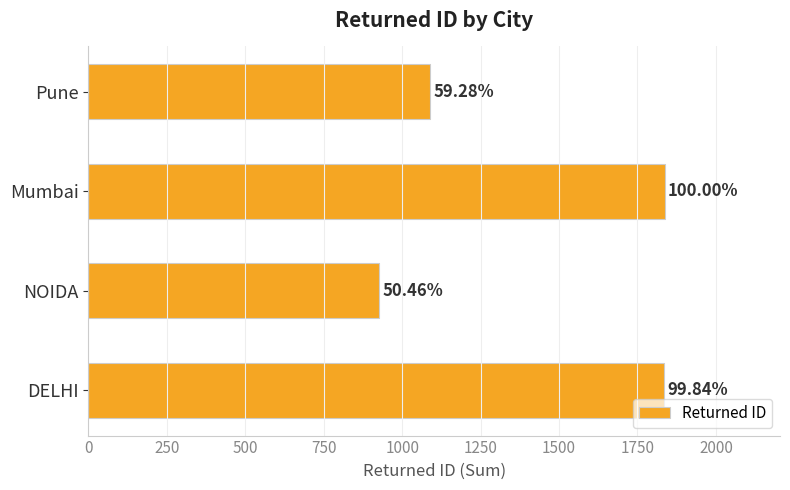

How many bars are there in total?

4